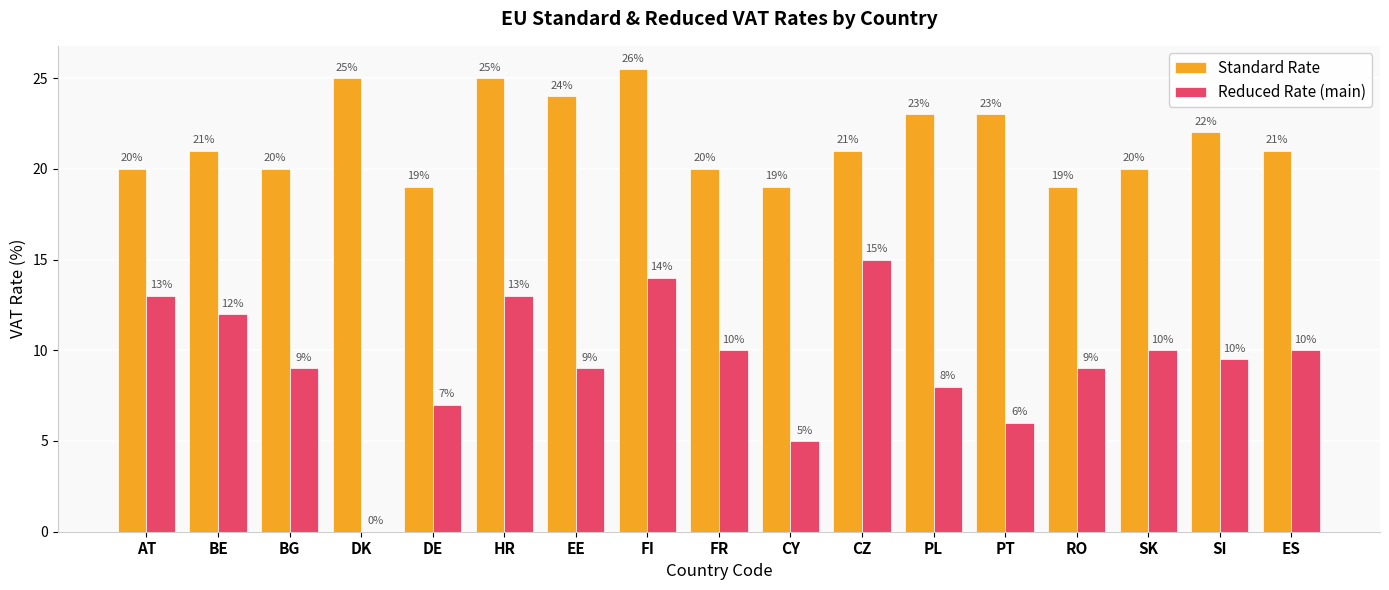

At which category is the sum across all series the highest?

FI